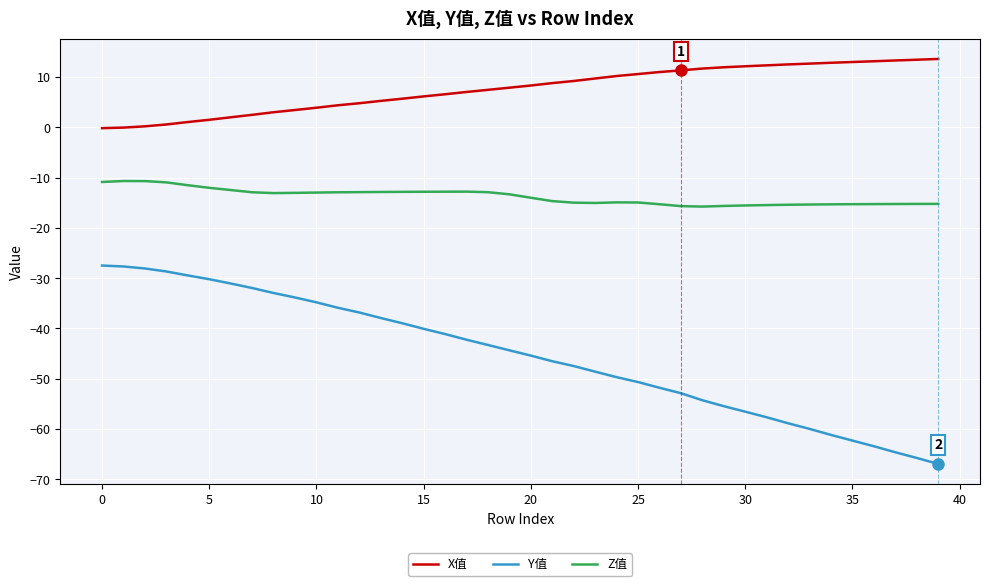

True or false: Z值 and Y值 intersect in this chart.

False